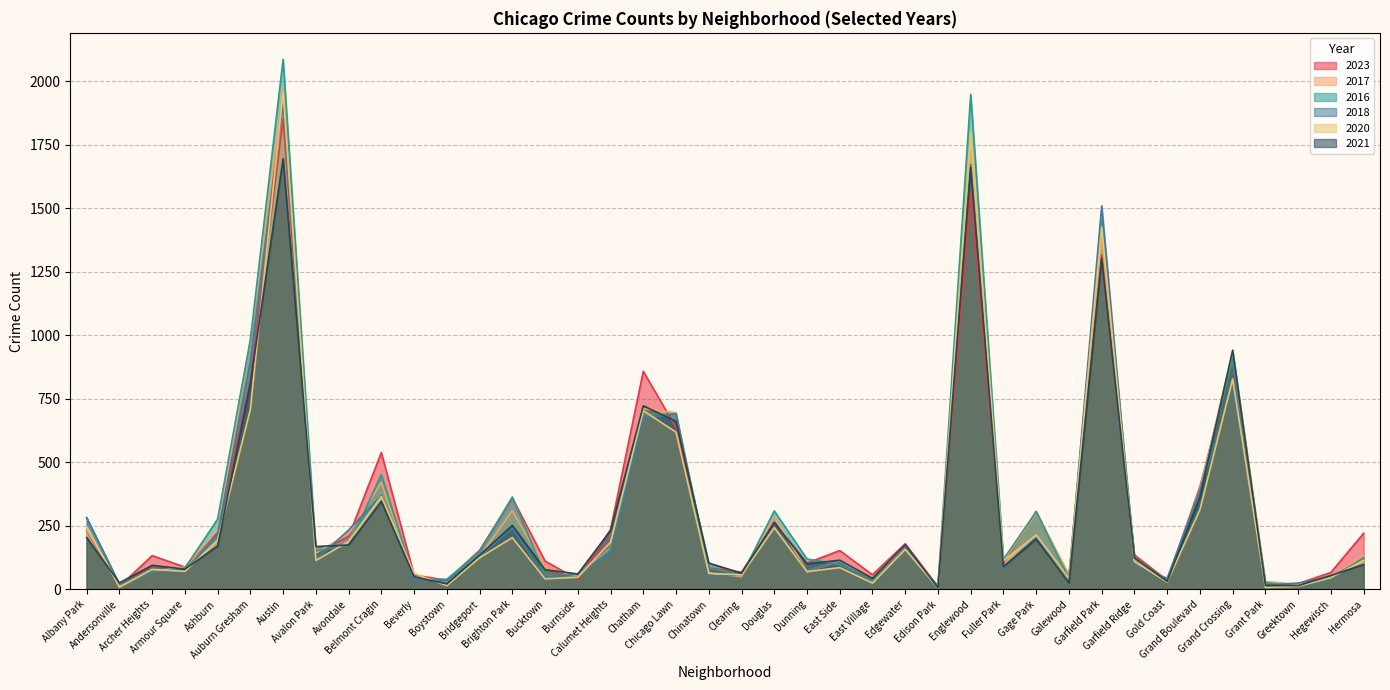

Which series changed the most between Avondale and Chinatown?

2018